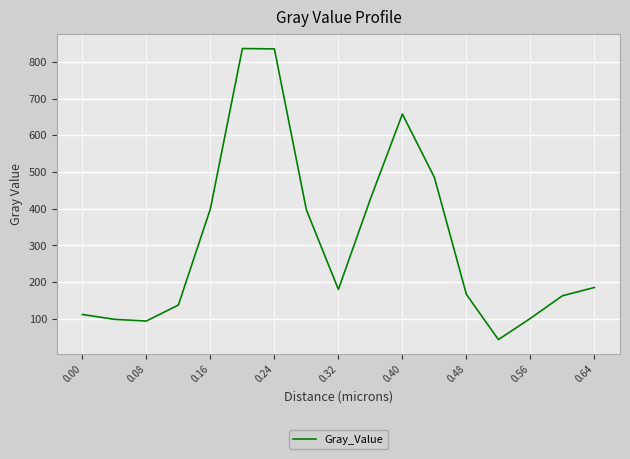

What is the minimum value shown in the chart?

43.3